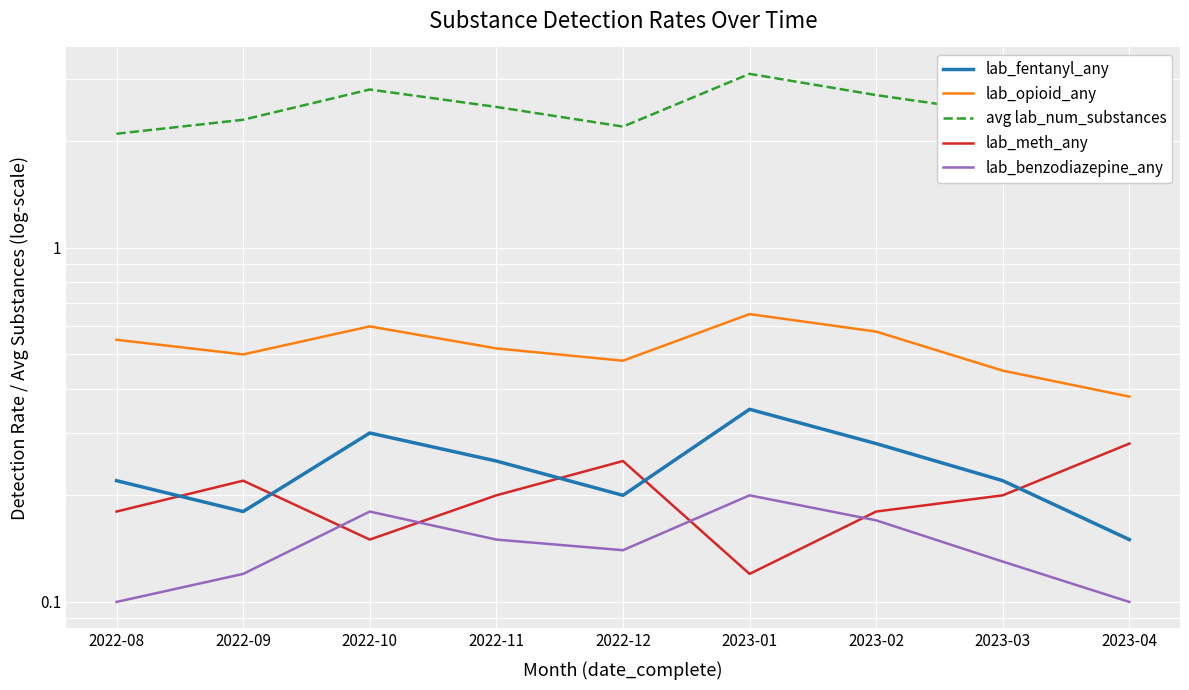

Which category has the lowest value across all series?

2022-08